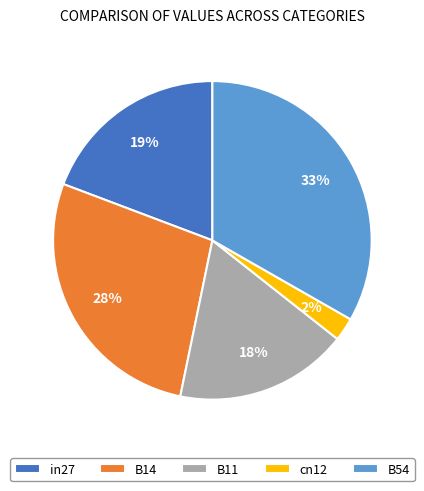

Combined, do B11 and in27 account for over 50%?

No